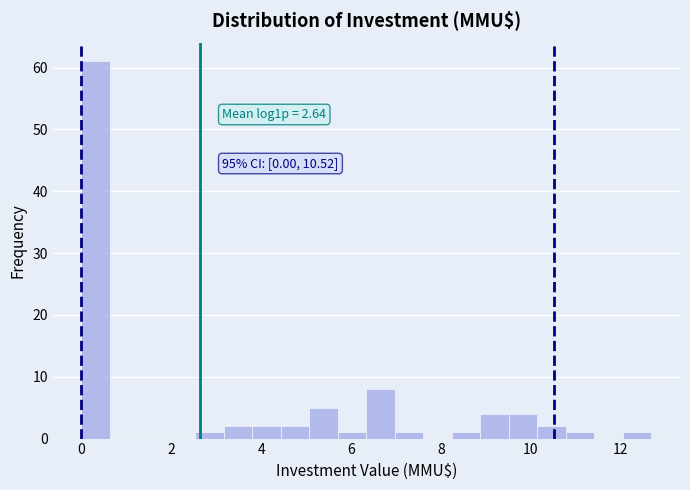

Around what value on the x-axis is the tallest bar? Give the approximate position of its centre, as read against the axis.

0.4